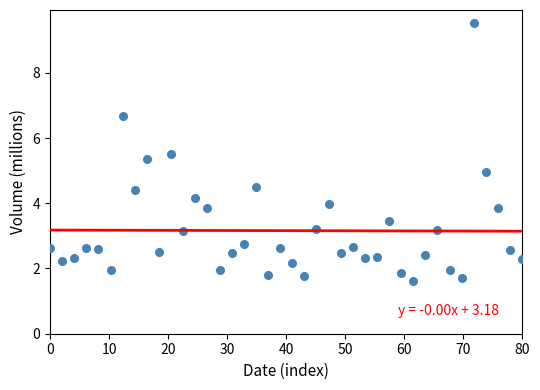

What is the range of Y values (max minus min)?

7.9